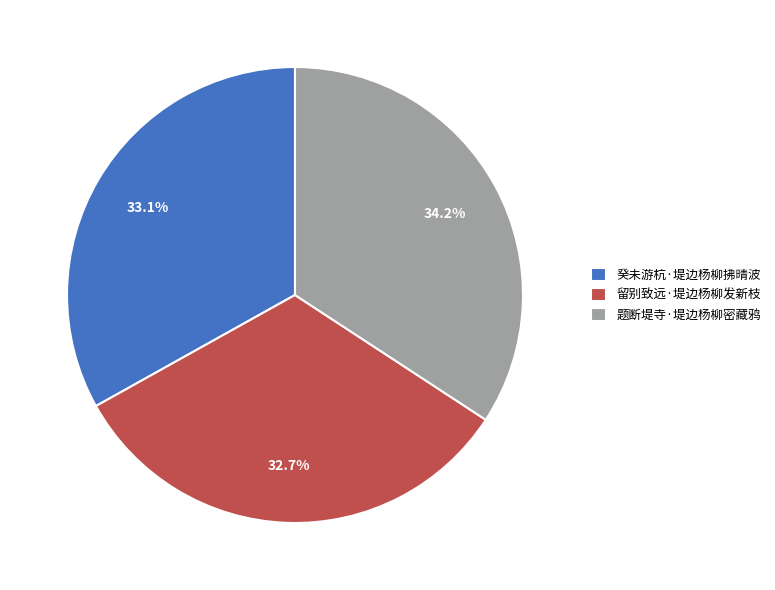

To the nearest percent, what is the difference between the largest and smallest slice percentages?

2%